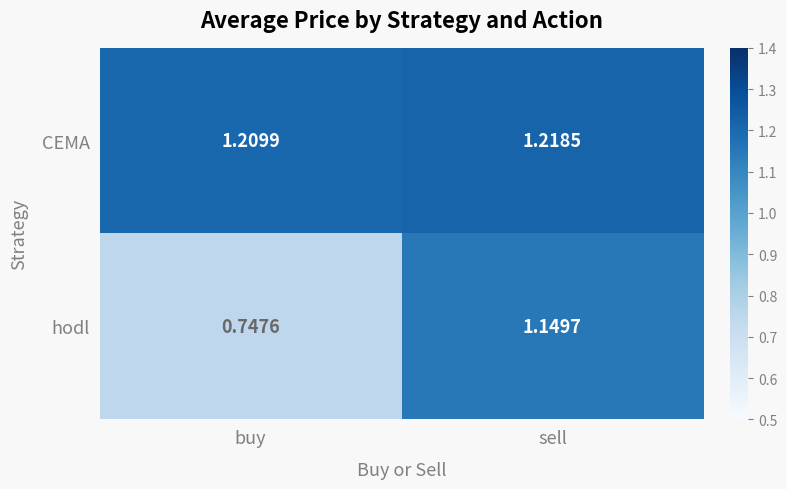

At which label is hodl closest to 0?

buy